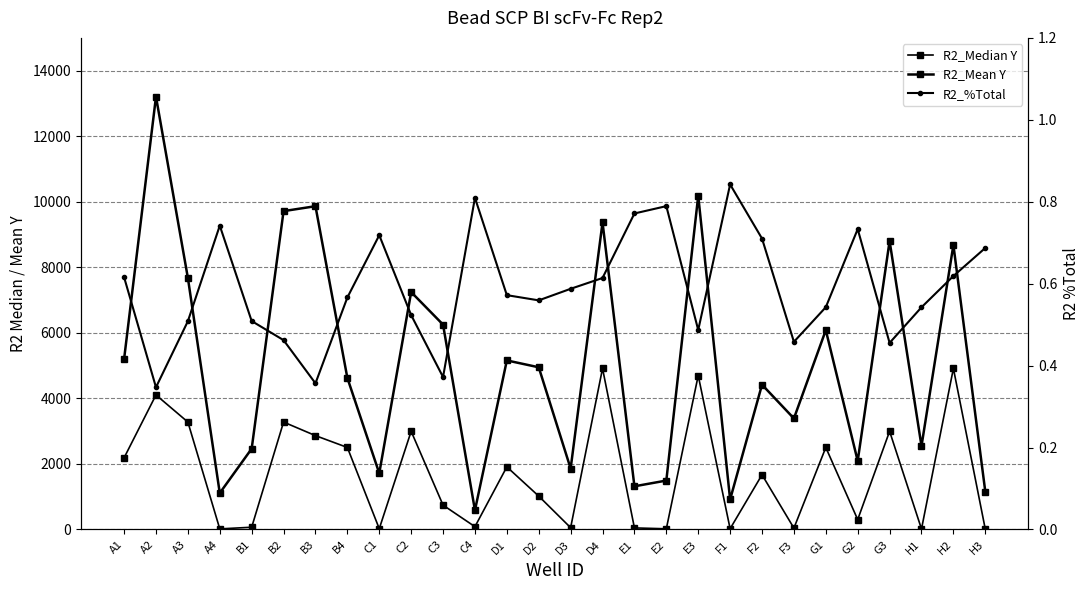

True or false: R2_%Total and R2_Median Y cross at least once.

False